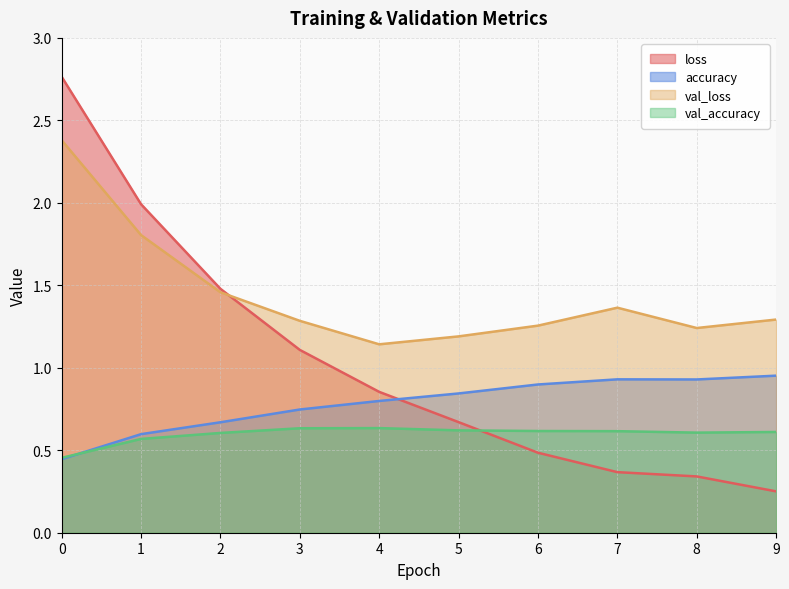

What is the difference between the maximum and second lowest values in the accuracy series?

0.4